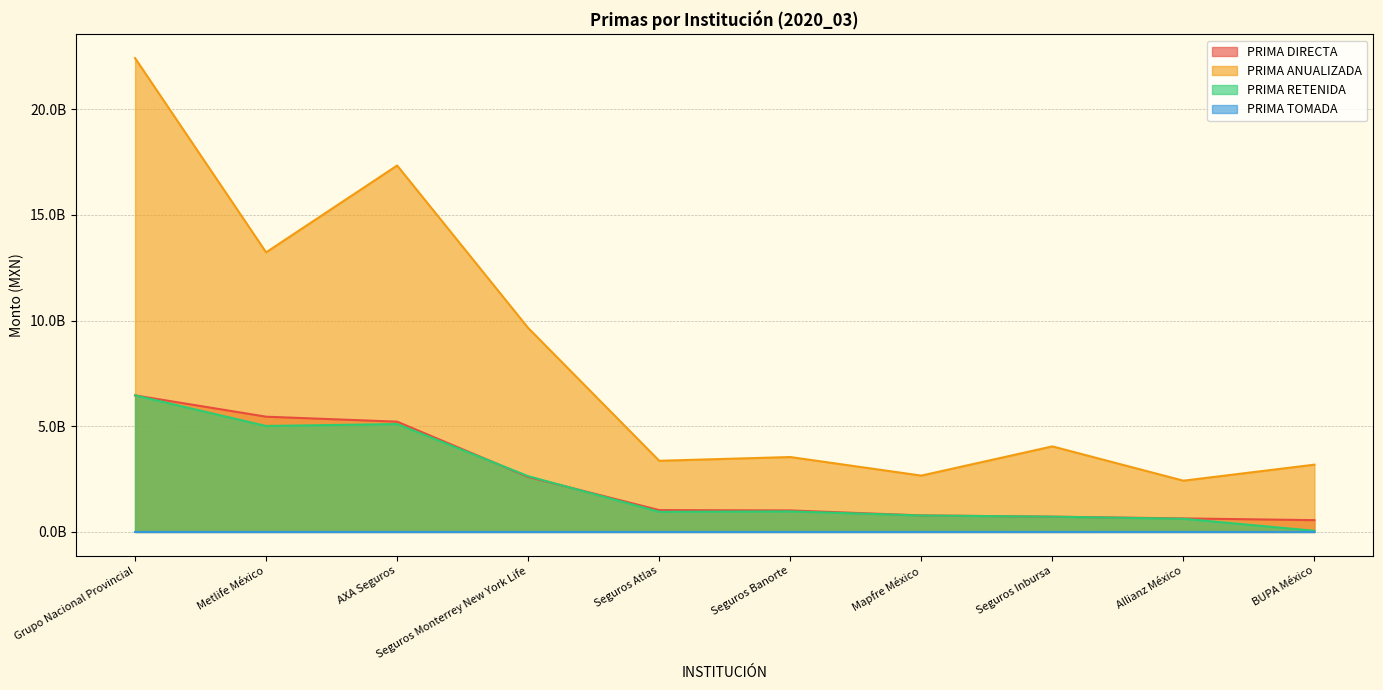

Reading left to right, list all the values displayed in this chart.

PRIMA DIRECTA: Grupo Nacional Provincial=6461590000.0	Metlife México=5452630000.0	AXA Seguros=5217760000.0	Seguros Monterrey New York Life=2604220000.0	Seguros Atlas=1032350000.0	Seguros Banorte=1017390000.0	Mapfre México=782220000.0	Seguros Inbursa=722280000.0	Allianz México=640040000.0	BUPA México=557360000.0
PRIMA ANUALIZADA: Grupo Nacional Provincial=22418920000.0	Metlife México=13229110000.0	AXA Seguros=17337620000.0	Seguros Monterrey New York Life=9650620000.0	Seguros Atlas=3366730000.0	Seguros Banorte=3543750000.0	Mapfre México=2665280000.0	Seguros Inbursa=4047640000.0	Allianz México=2424720000.0	BUPA México=3183210000.0
PRIMA RETENIDA: Grupo Nacional Provincial=6461590000.0	Metlife México=5013050000.0	AXA Seguros=5105220000.0	Seguros Monterrey New York Life=2638170000.0	Seguros Atlas=951950000.0	Seguros Banorte=972190000.0	Mapfre México=777480000.0	Seguros Inbursa=722330000.0	Allianz México=623130000.0	BUPA México=54710000.0
PRIMA TOMADA: Grupo Nacional Provincial=0.0	Metlife México=0.0	AXA Seguros=0.0	Seguros Monterrey New York Life=0.0	Seguros Atlas=0.0	Seguros Banorte=0.0	Mapfre México=0.0	Seguros Inbursa=520000.0	Allianz México=0.0	BUPA México=0.0